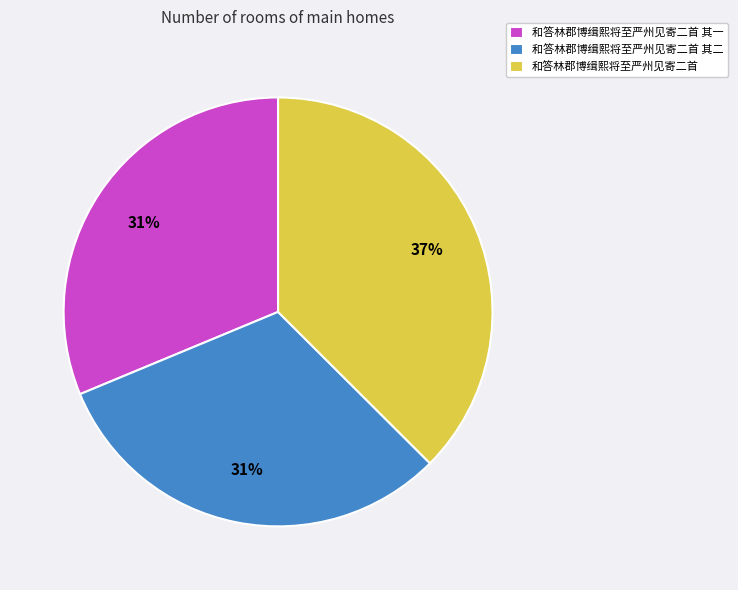

To the nearest percent, what is the average slice percentage?

33%